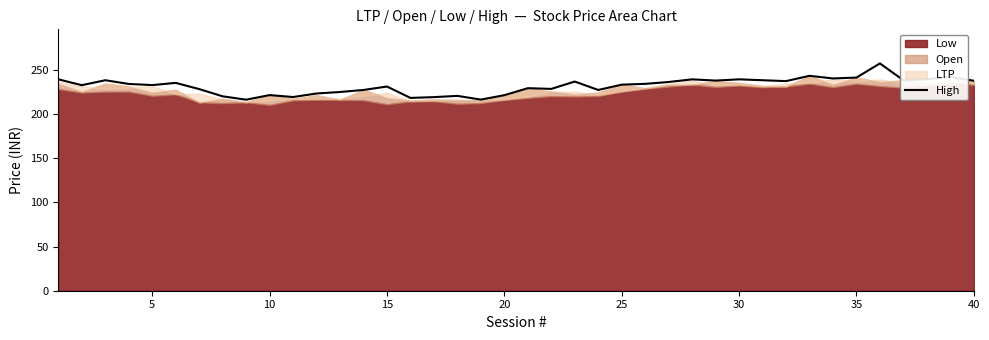

What is the minimum value for High?

216.0